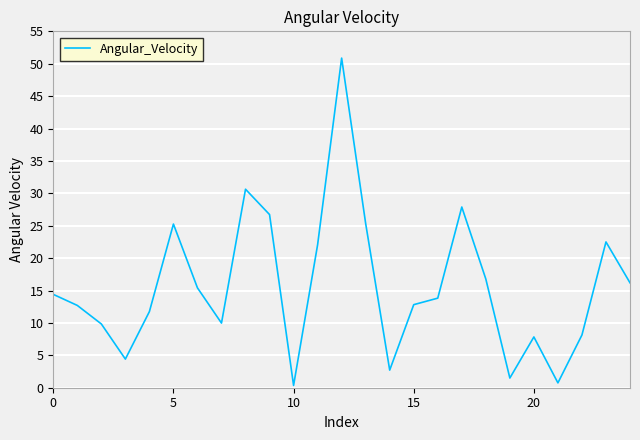

What is the greatest value displayed?

50.9